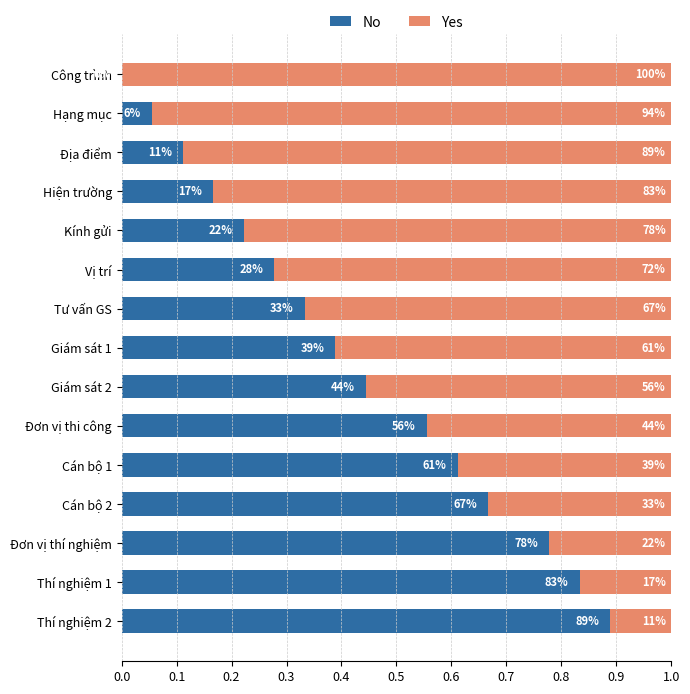

What are all the series names shown in the legend?

No, Yes